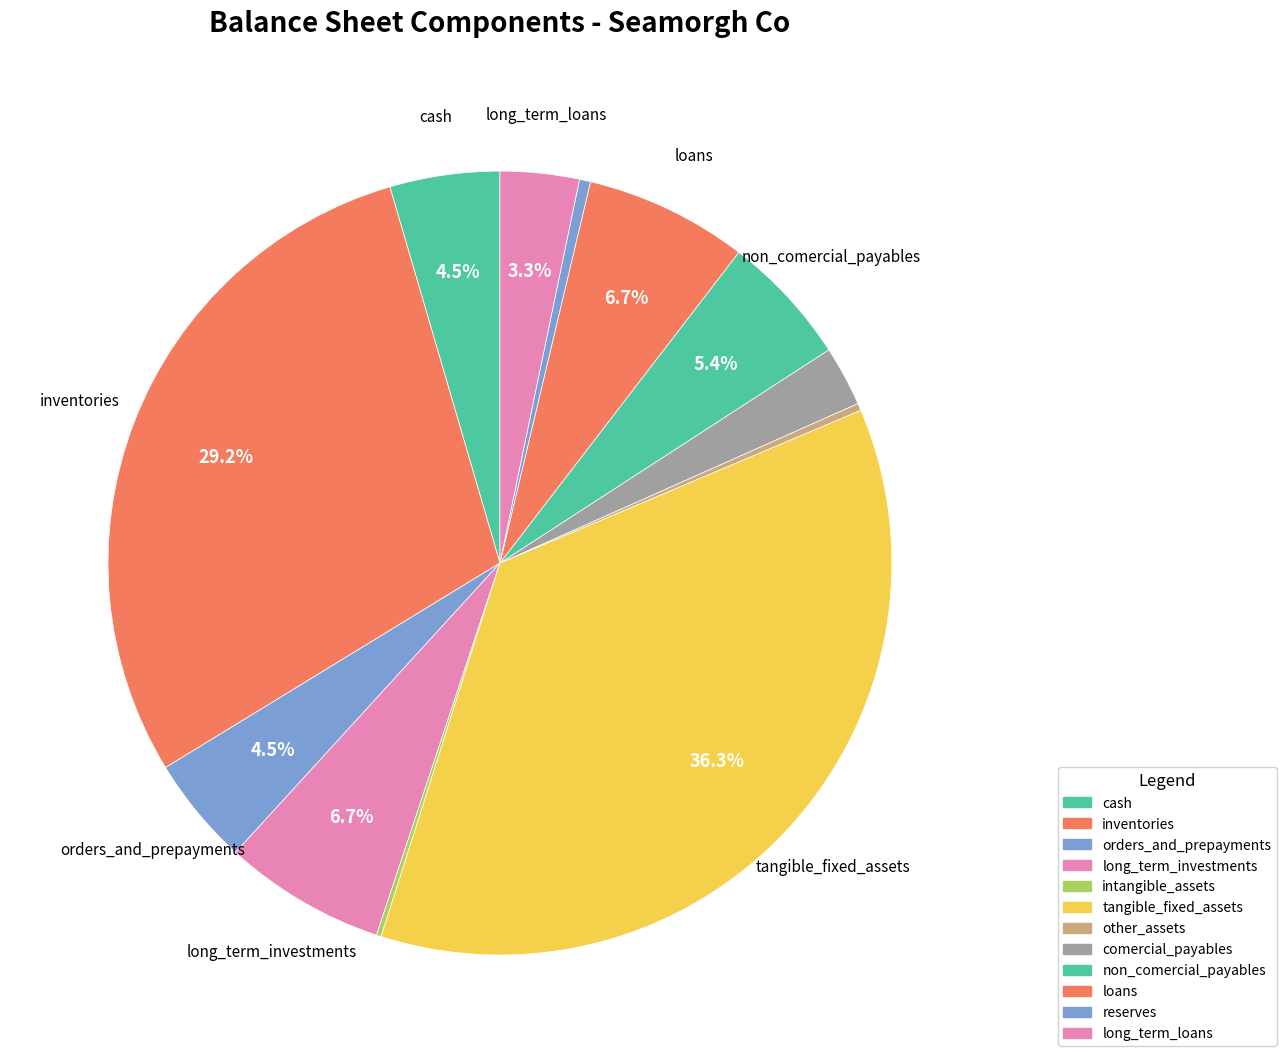

What percentage is the tangible_fixed_assets slice, to the nearest percent?

36%